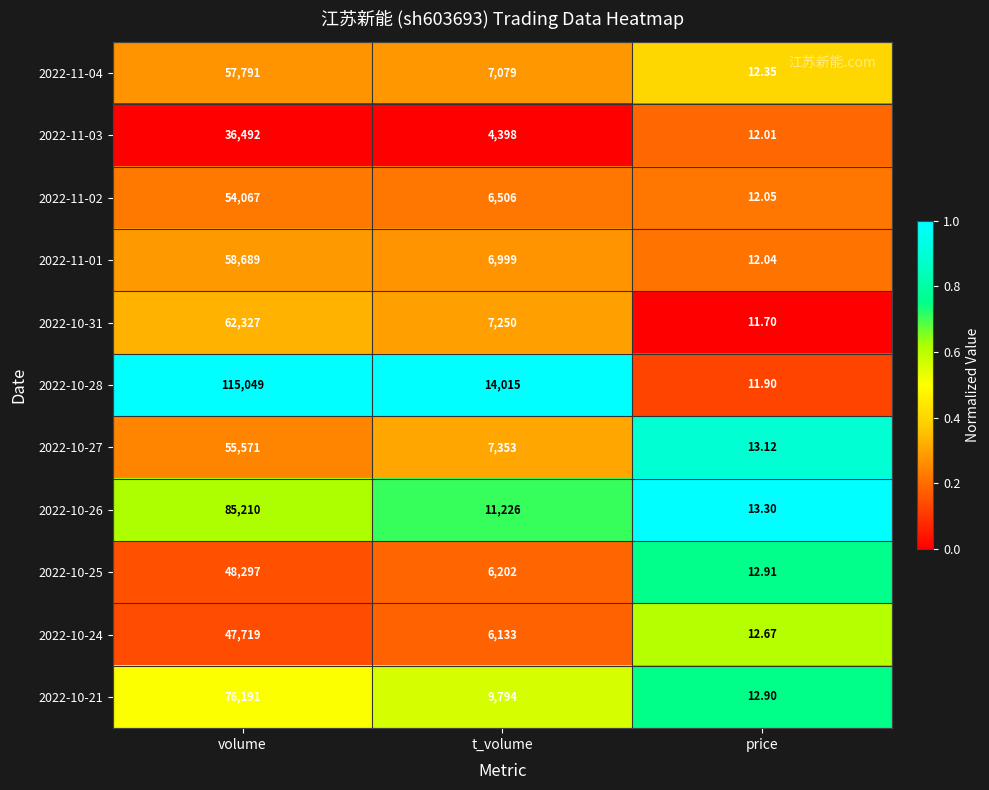

List the labels in order of 2022-10-24 value, largest first.

volume, t_volume, price